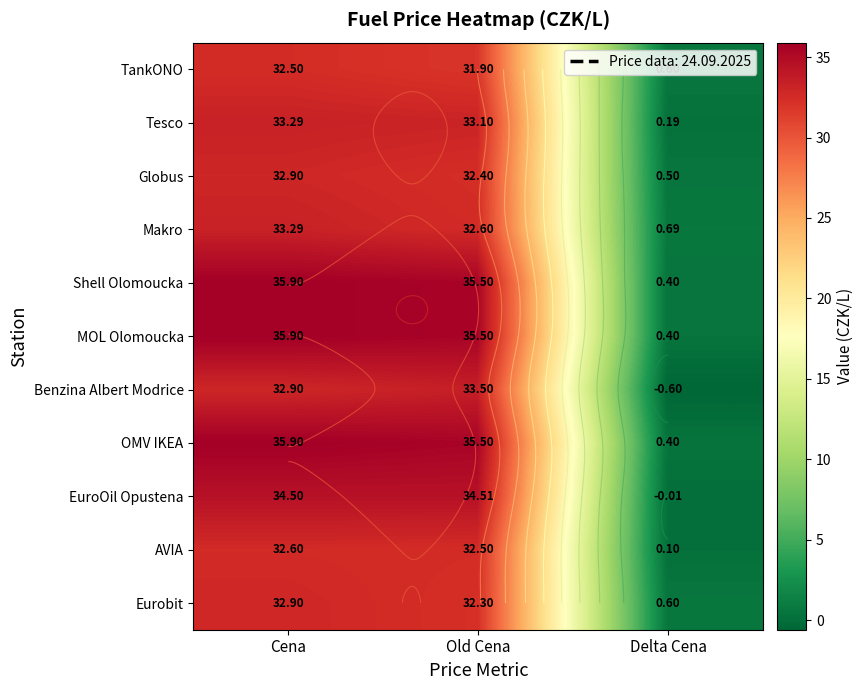

What is the difference between the maximum and minimum values in the EuroOil Opustena series?

34.5